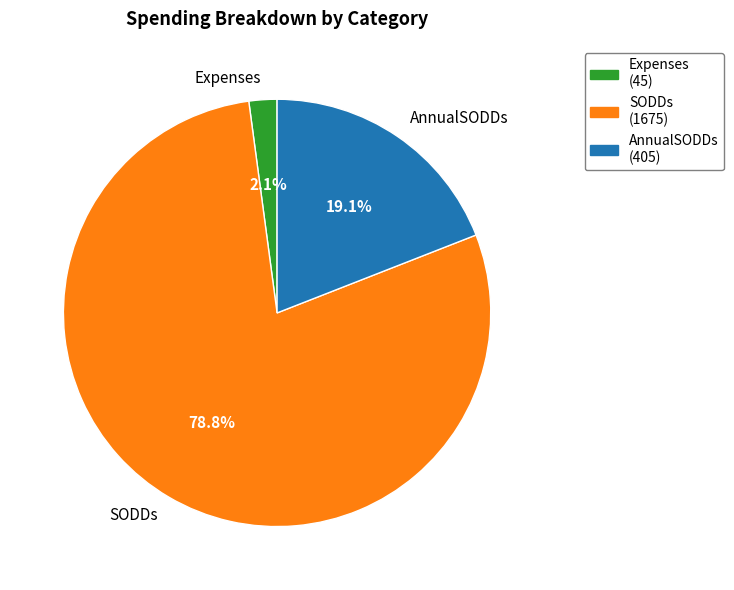

Is it true that AnnualSODDs is 19% of the pie?

True